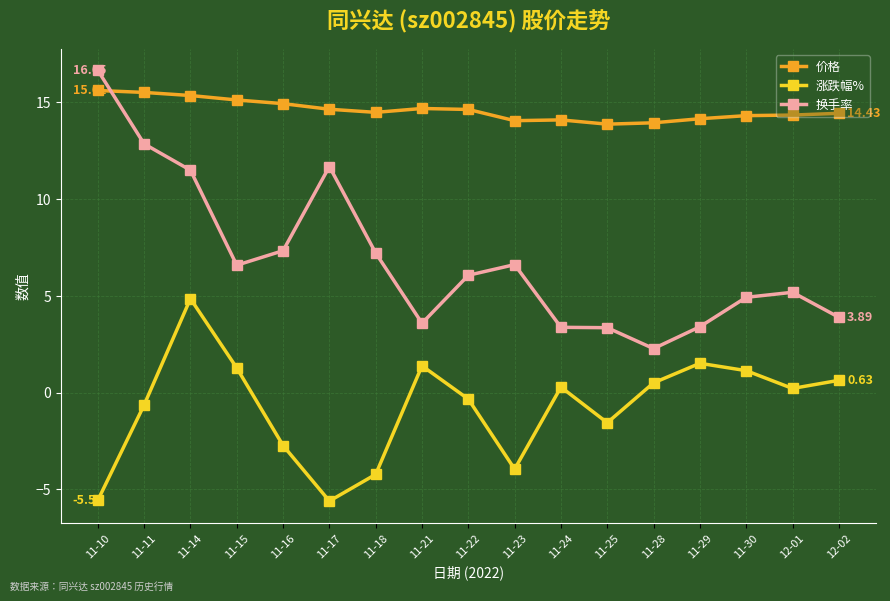

List the series in order of their overall mean, highest first.

价格, 换手率, 涨跌幅%